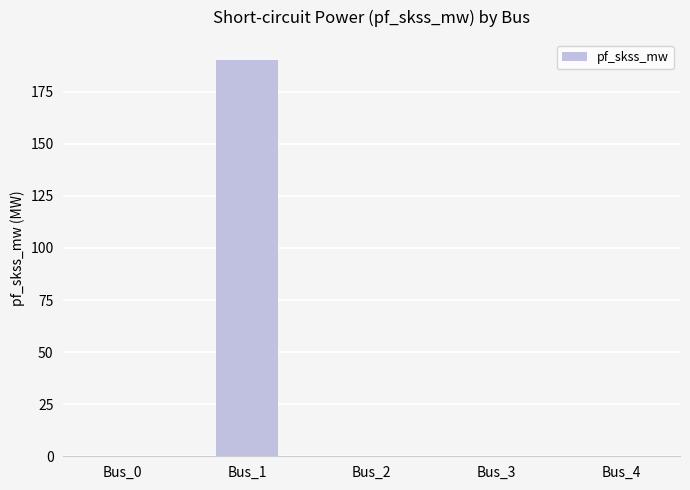

Which label corresponds to the largest value in the chart?

Bus_1